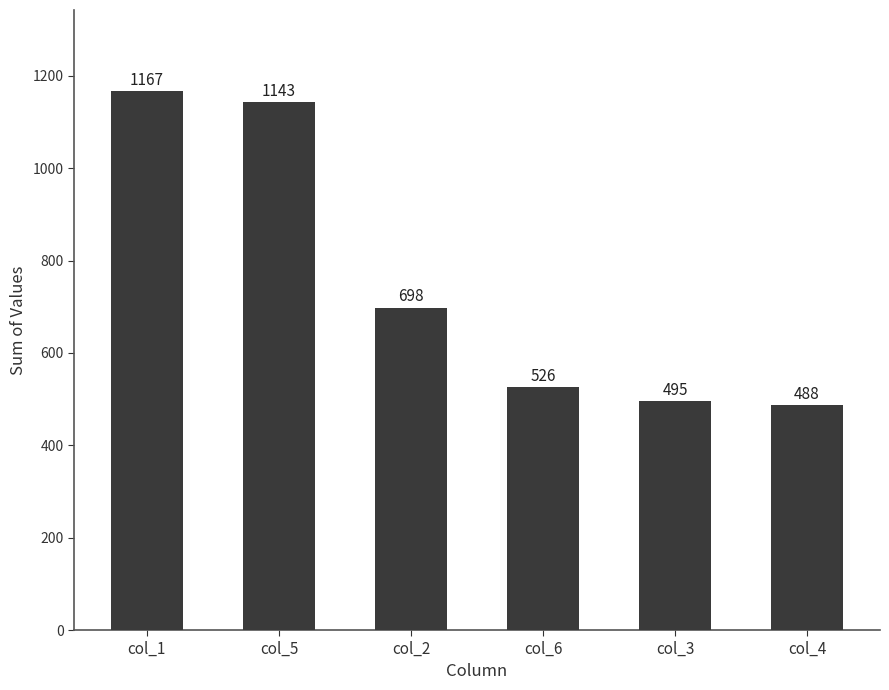

Are the bars horizontal?

No